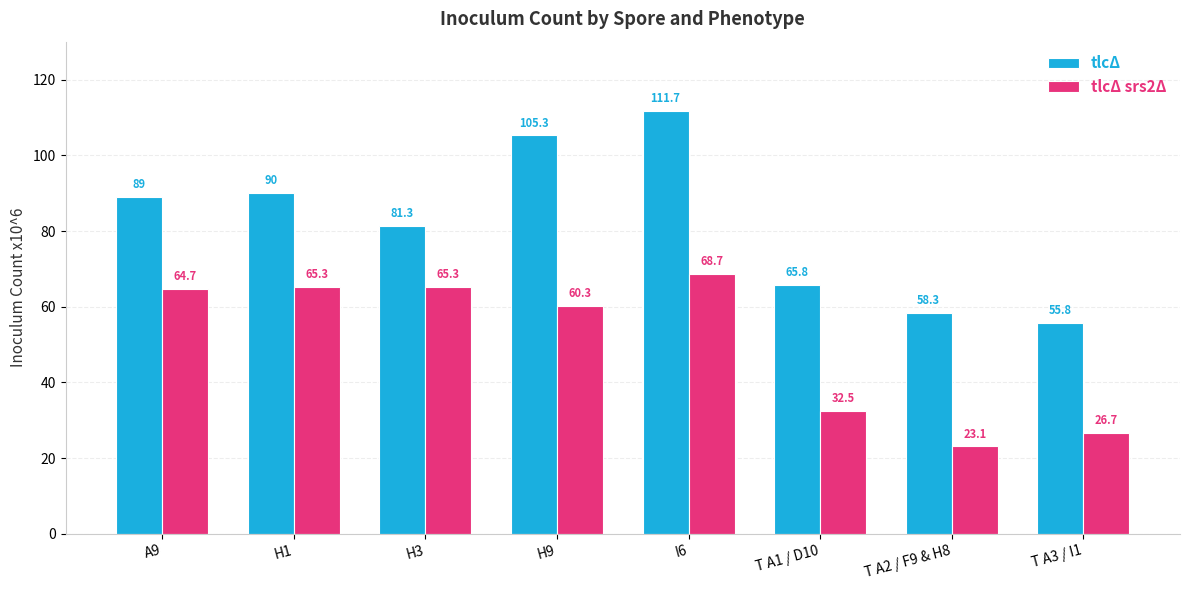

What is the average value of the tlcΔ series?

82.2